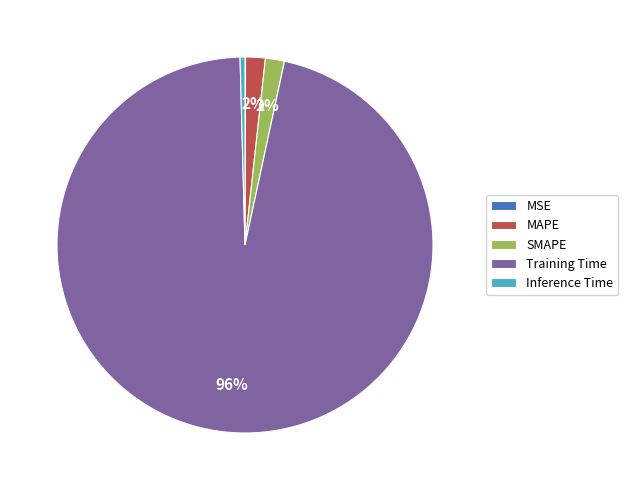

To the nearest percent, what is the average slice percentage?

20%